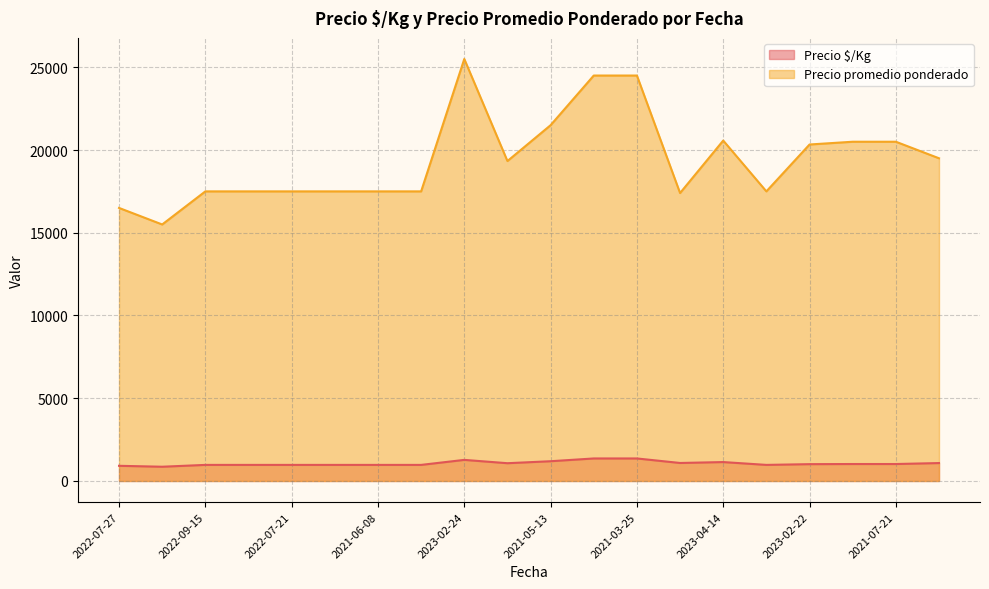

Count the number of data series in this chart.

2